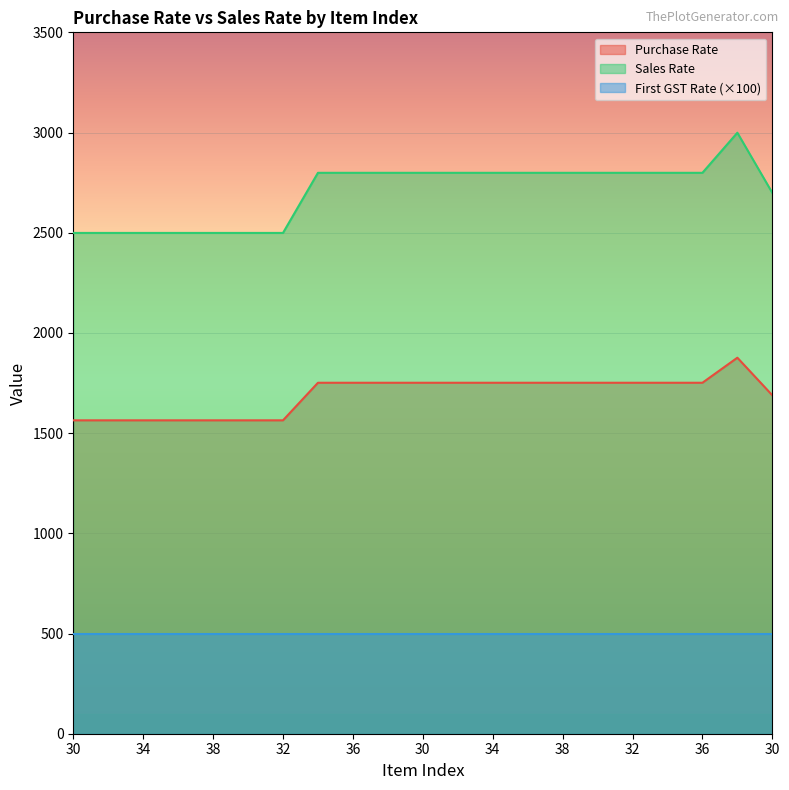

List the series in order of their overall mean, highest first.

Sales Rate, Purchase Rate, First GST Rate (×100)